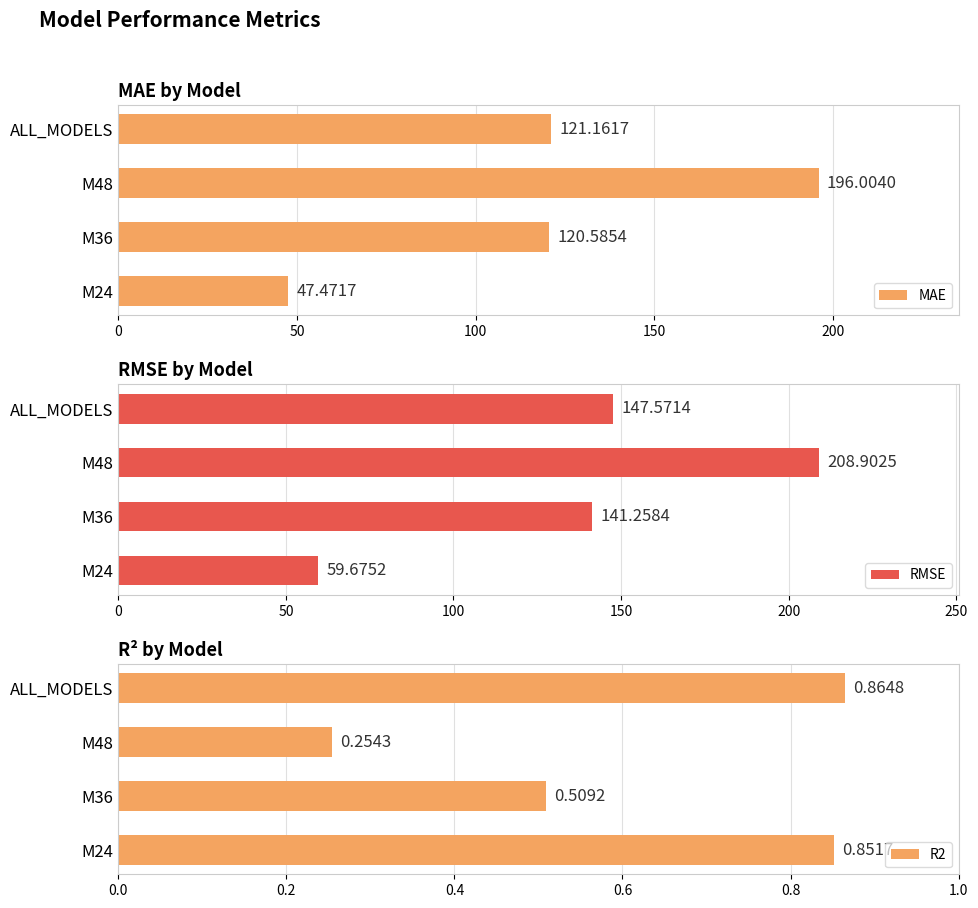

How many data points in MAE are less than 121?

2